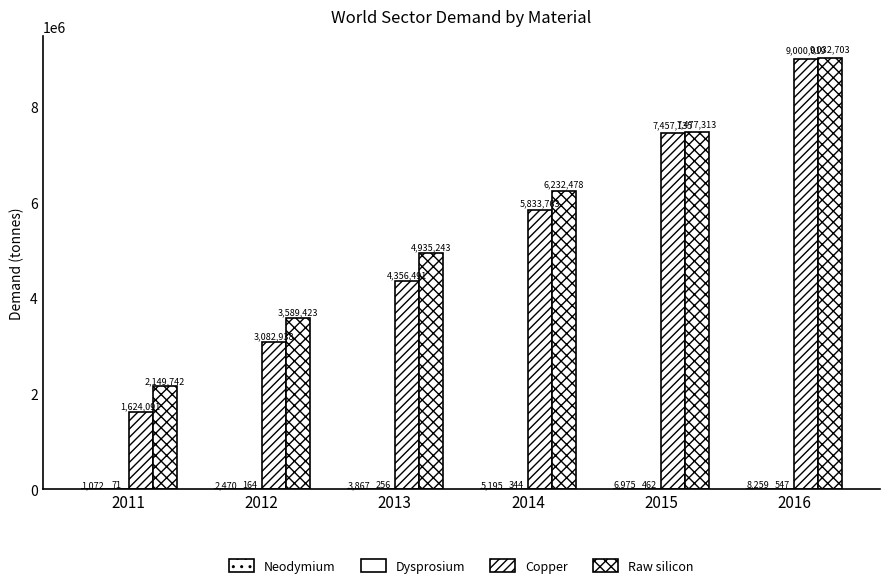

How many categories are shown in the chart?

6